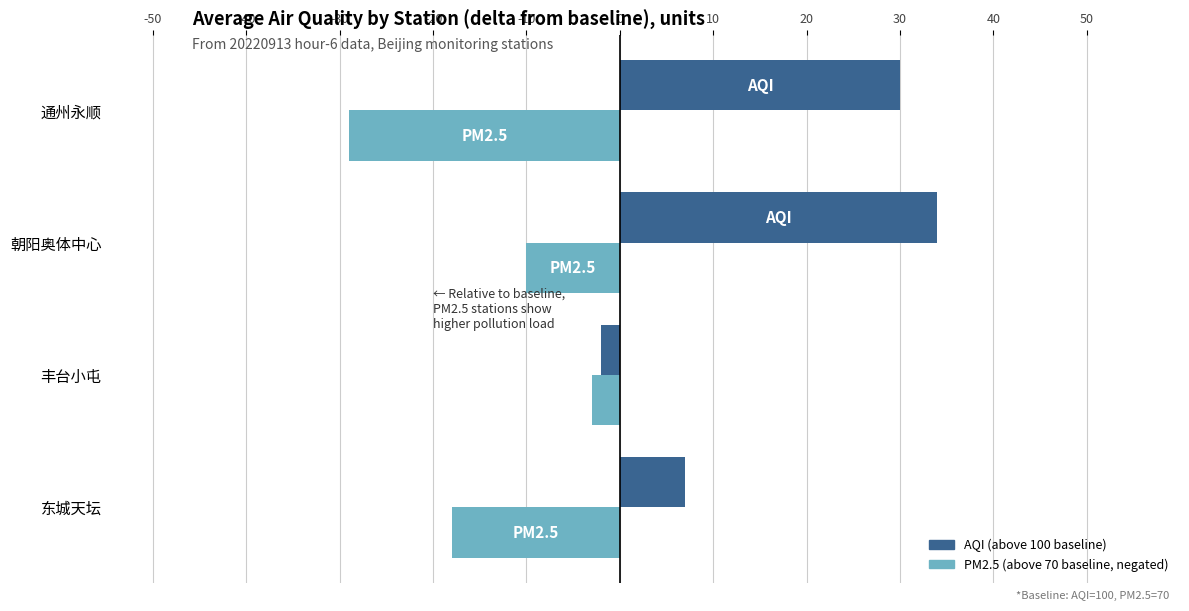

What is the smallest value displayed?

-29